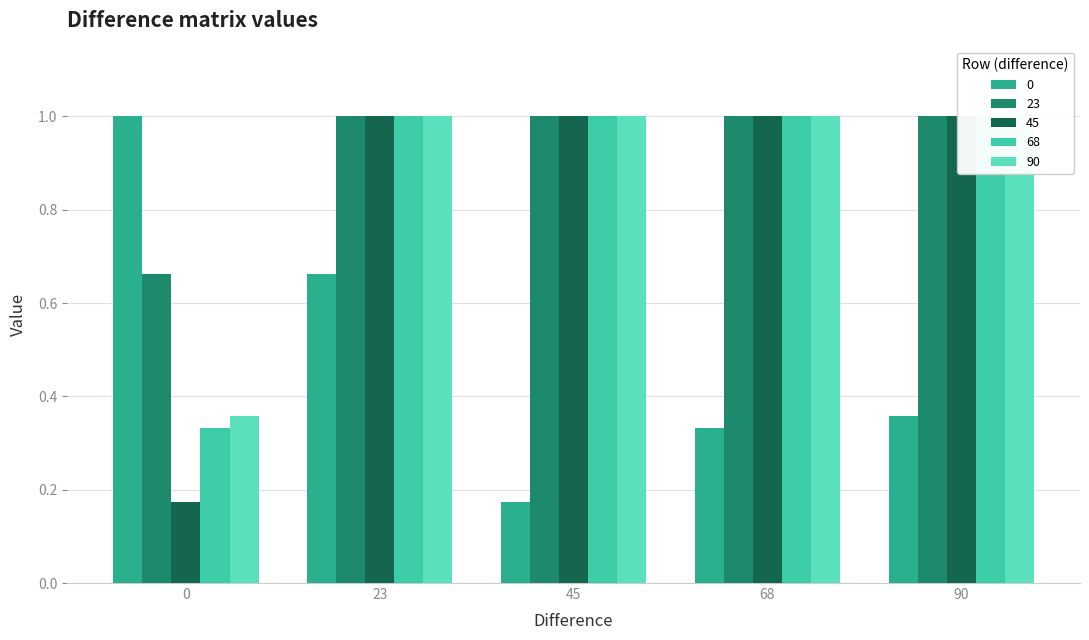

Between 45 and 90, which is larger?

90